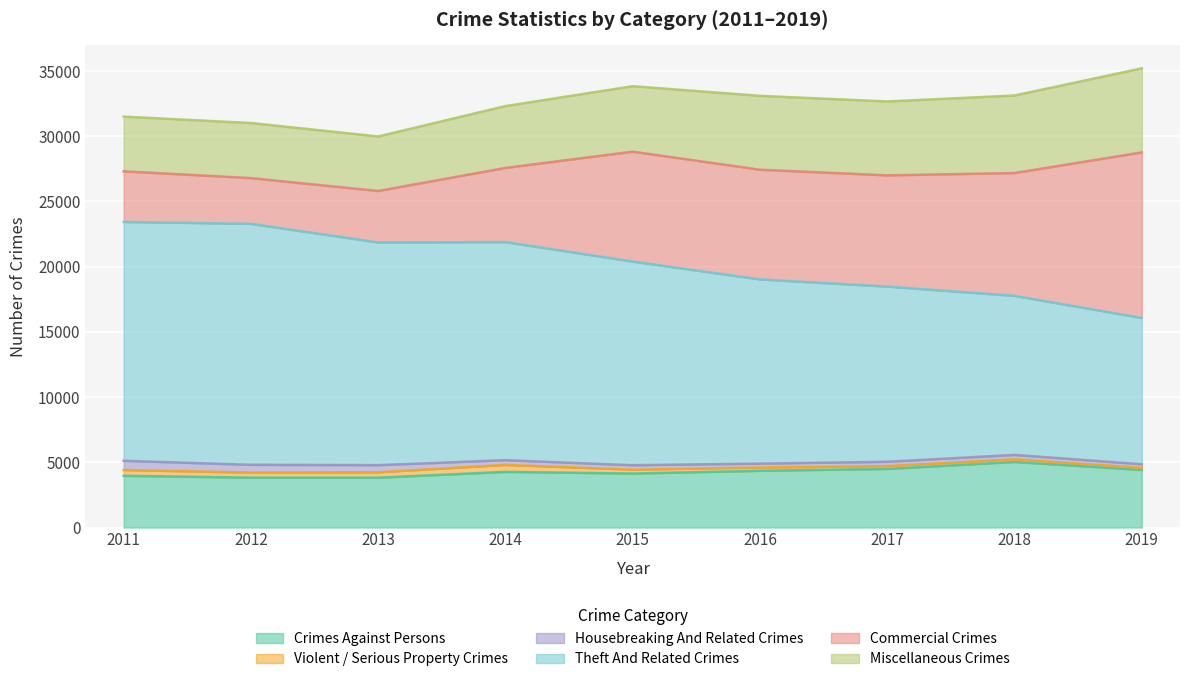

Is the value of Theft And Related Crimes at 2017 greater than the value of Violent / Serious Property Crimes at 2017?

Yes